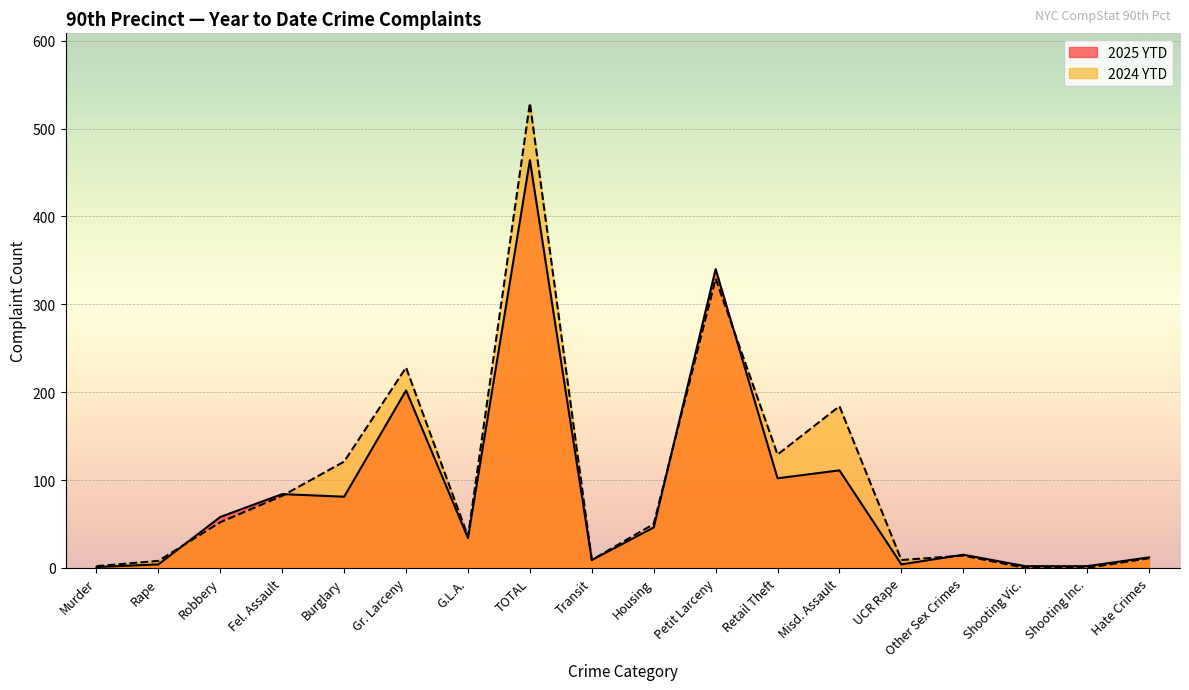

Does the chart display data point markers on the line(s)?

No